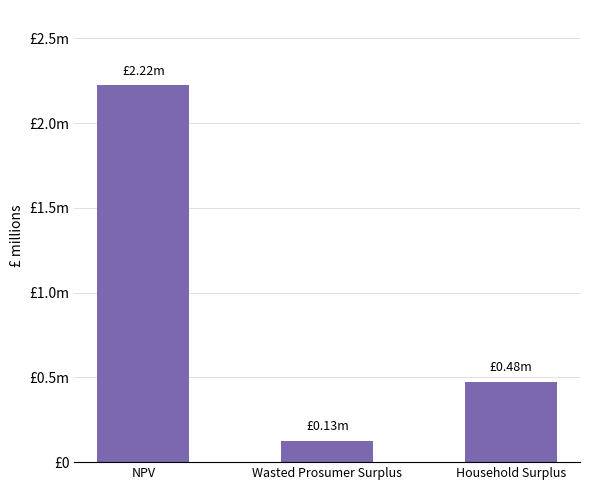

Rank the categories by value from lowest to highest.

Wasted Prosumer Surplus, Household Surplus, NPV